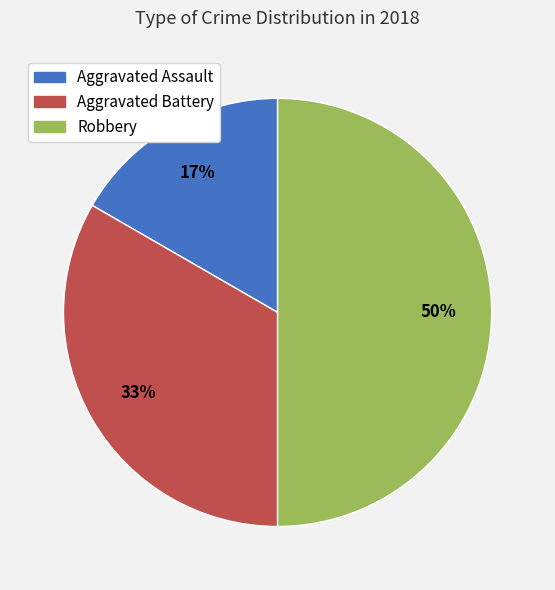

How many slices are in this pie chart?

3